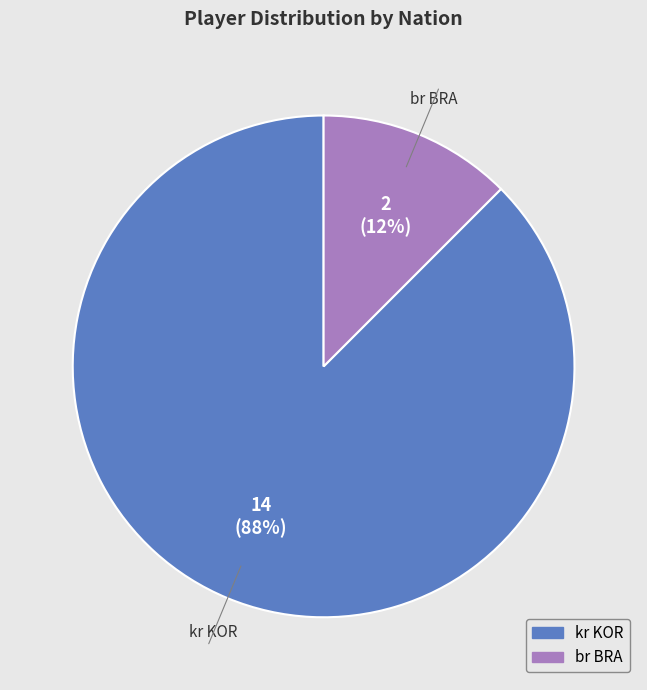

To the nearest percent, what is the combined percentage of kr KOR and br BRA?

100%